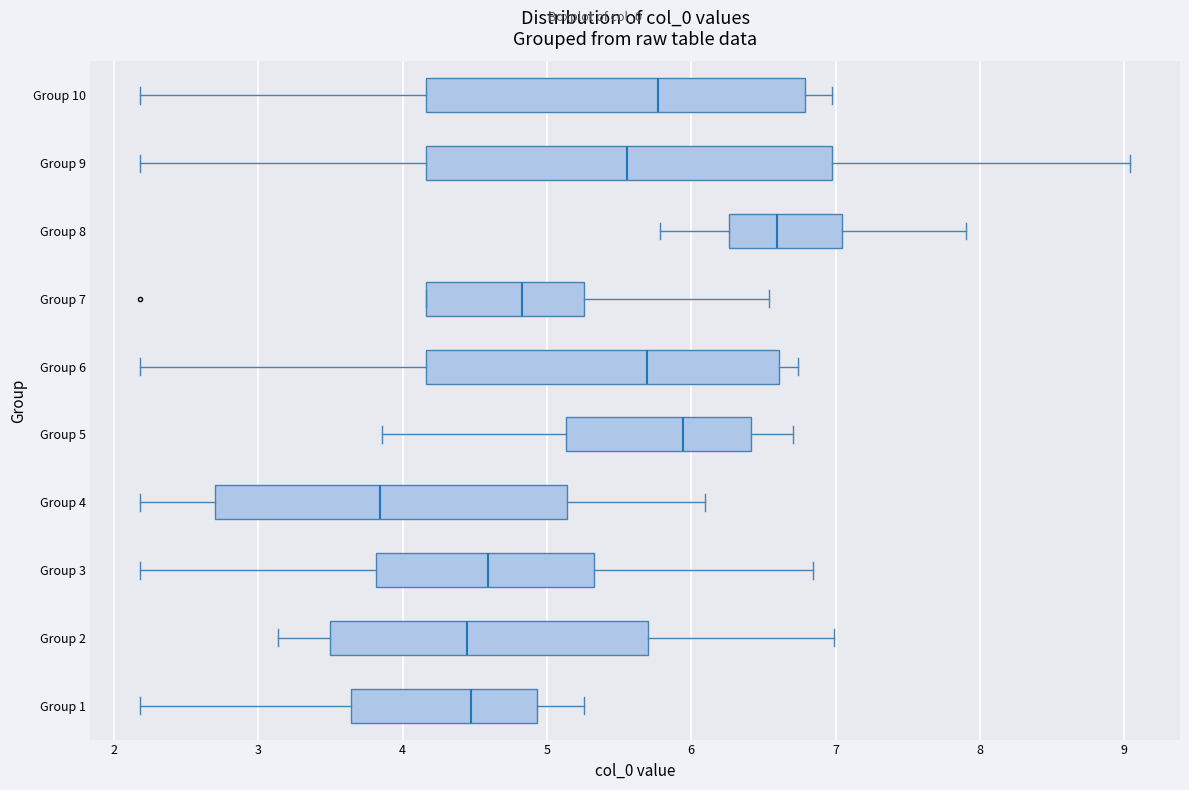

Which box has the furthest to the right median line?

Group 8